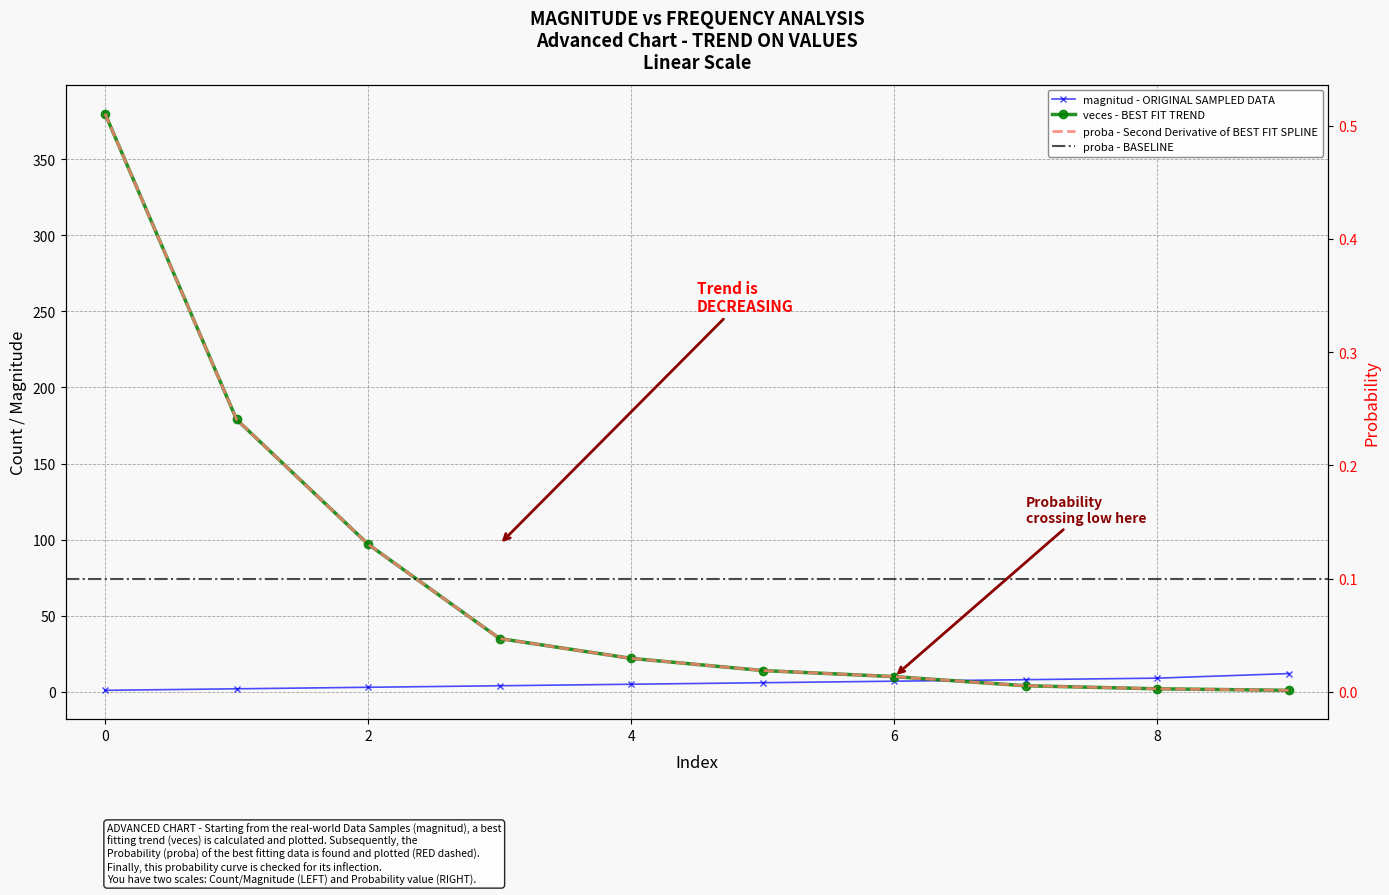

True or false: proba has more than 1 interior local peaks.

False